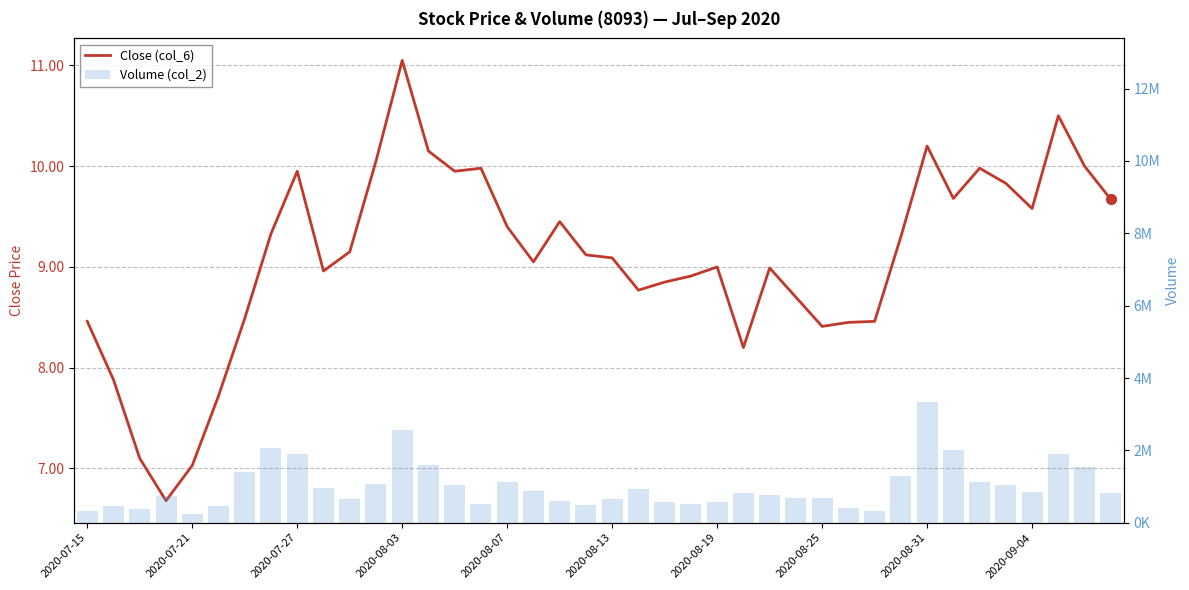

Which series has the widest spread of Y values?

Volume (col_2)